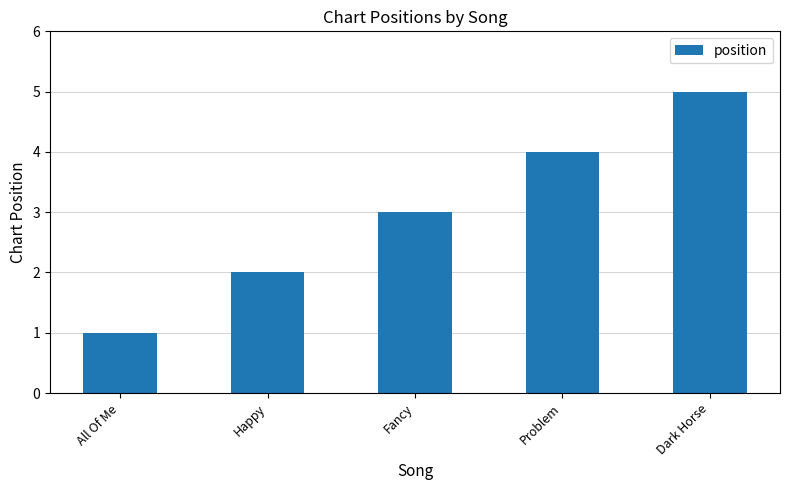

Rank the categories by value from highest to lowest.

Dark Horse, Problem, Fancy, Happy, All Of Me